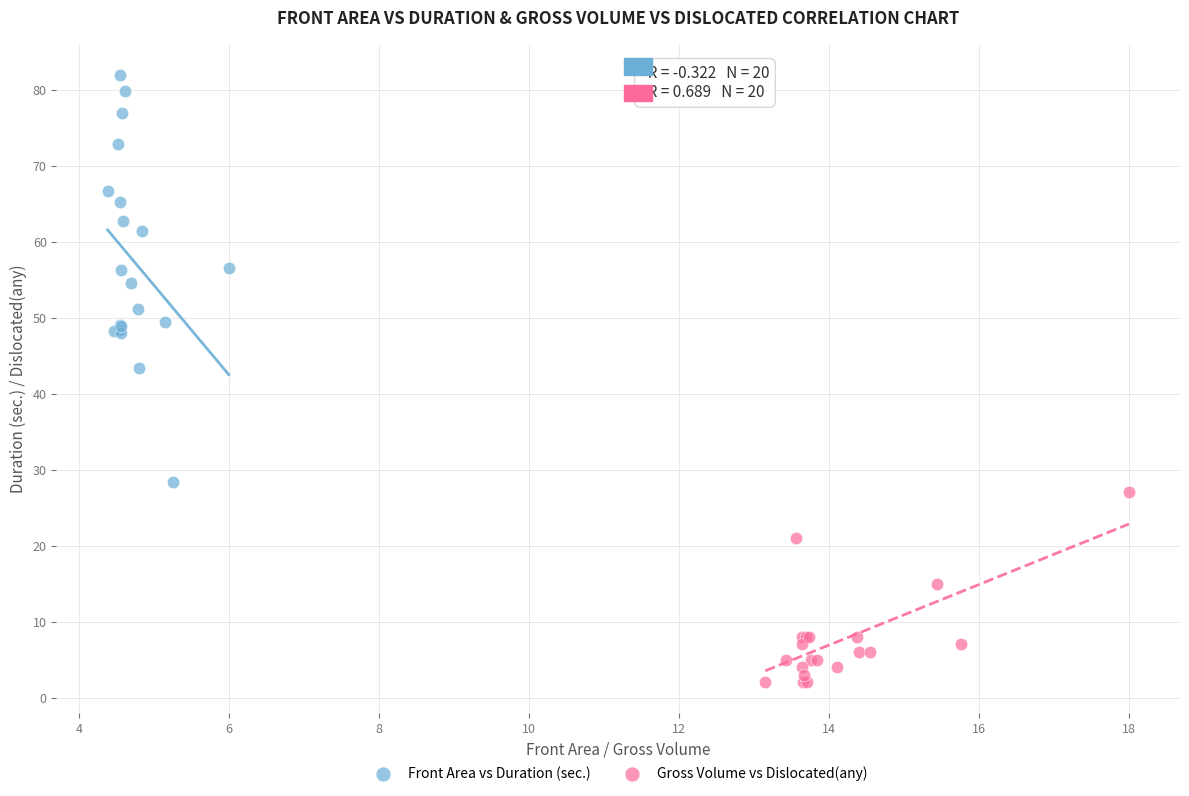

What are all the series names shown in the legend?

Front Area vs Duration (sec.), Gross Volume vs Dislocated(any)